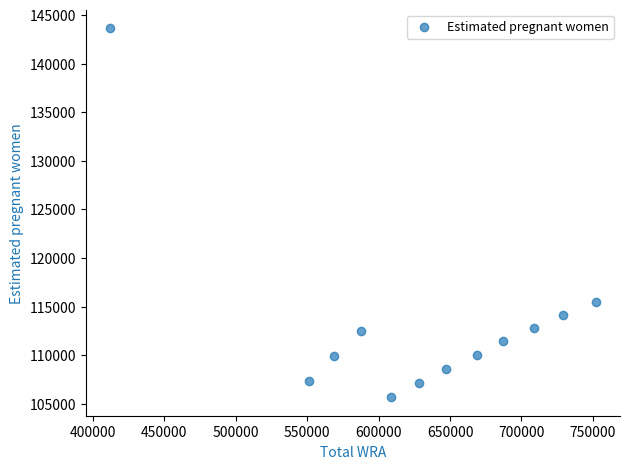

What Y value in the scatter plot is closest to 124670?

115452.0